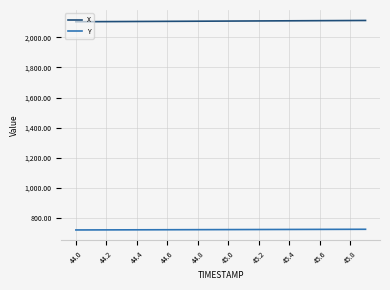

True or false: Y and X cross at least once.

False